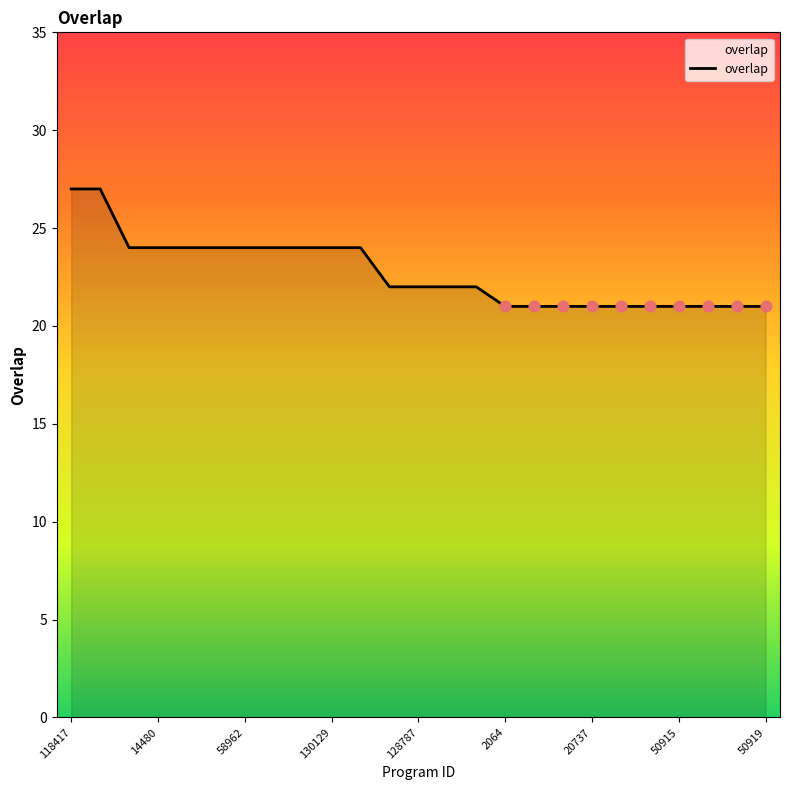

What is the maximum value shown in the chart?

27